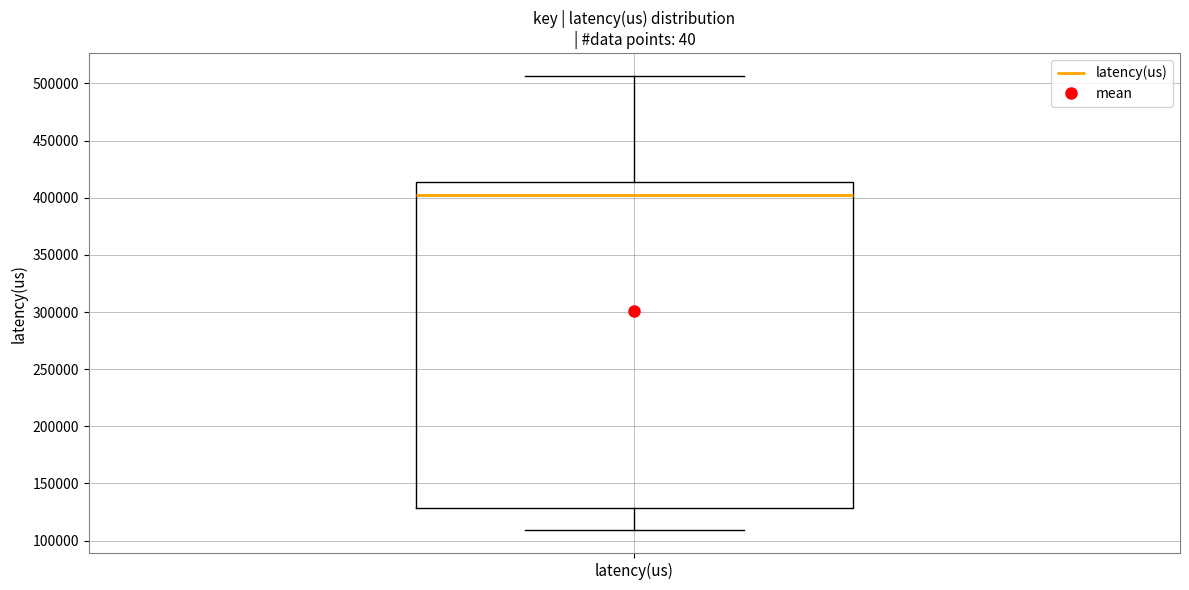

Read this box plot against the y-axis: the position of the median line, the range covered by the box, and the ends of both whiskers. The values are not printed on the chart, so give them approximately, as read against the axis.

median 400000, box 130000 to 415000, whiskers 110000 to 505000